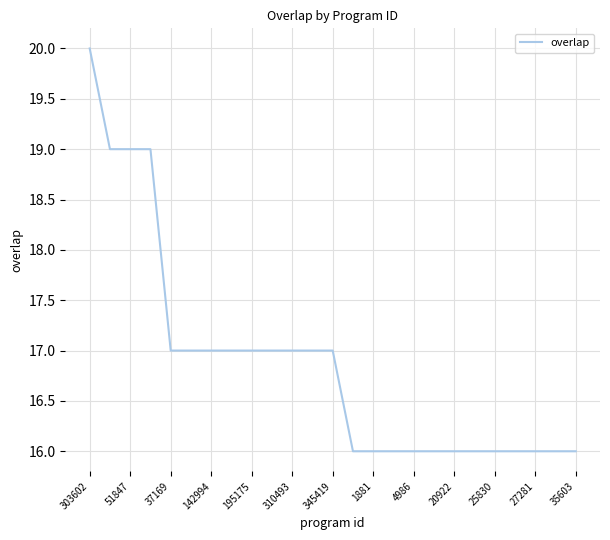

Reading right to left, list all the values displayed in this chart.

16	16	16	16	16	16	16	16	16	16	16	16	17	17	17	17	17	17	17	17	17	19	19	19	20